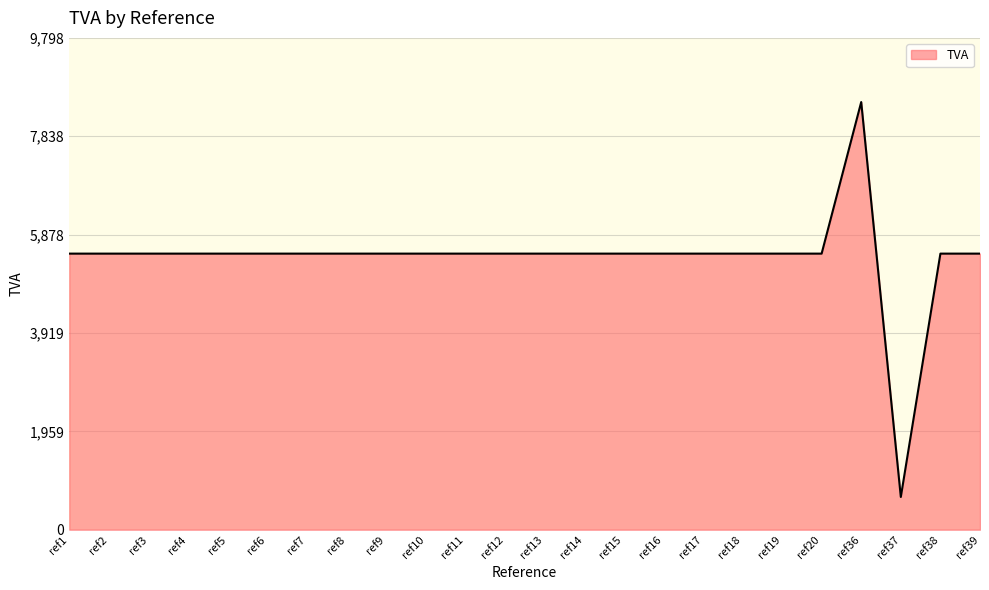

Does the chart have visible grid lines?

Yes